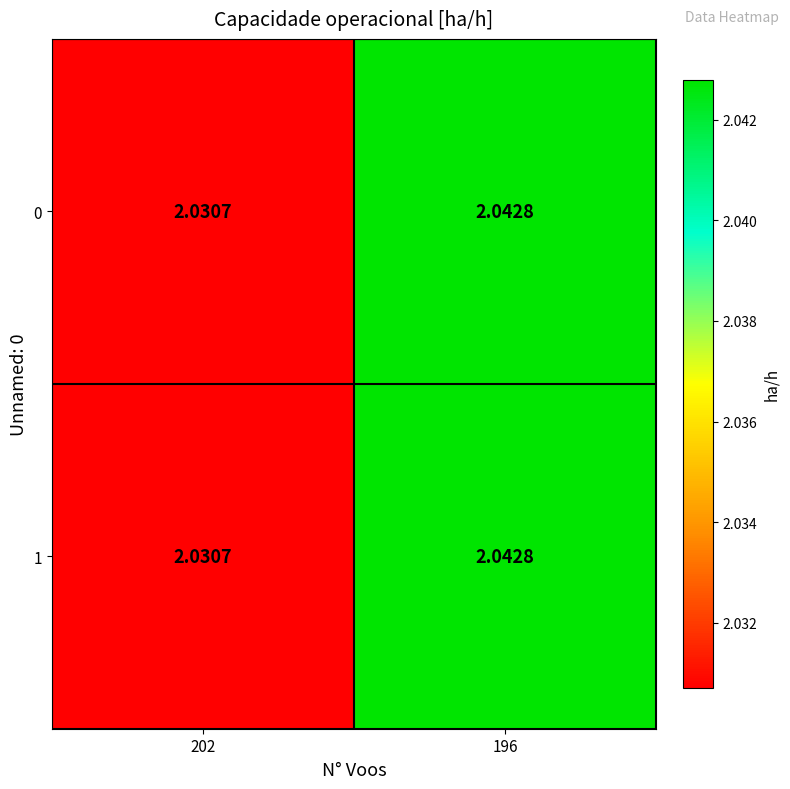

Is the value of 0 at 202 greater than the value of 1 at 196?

No